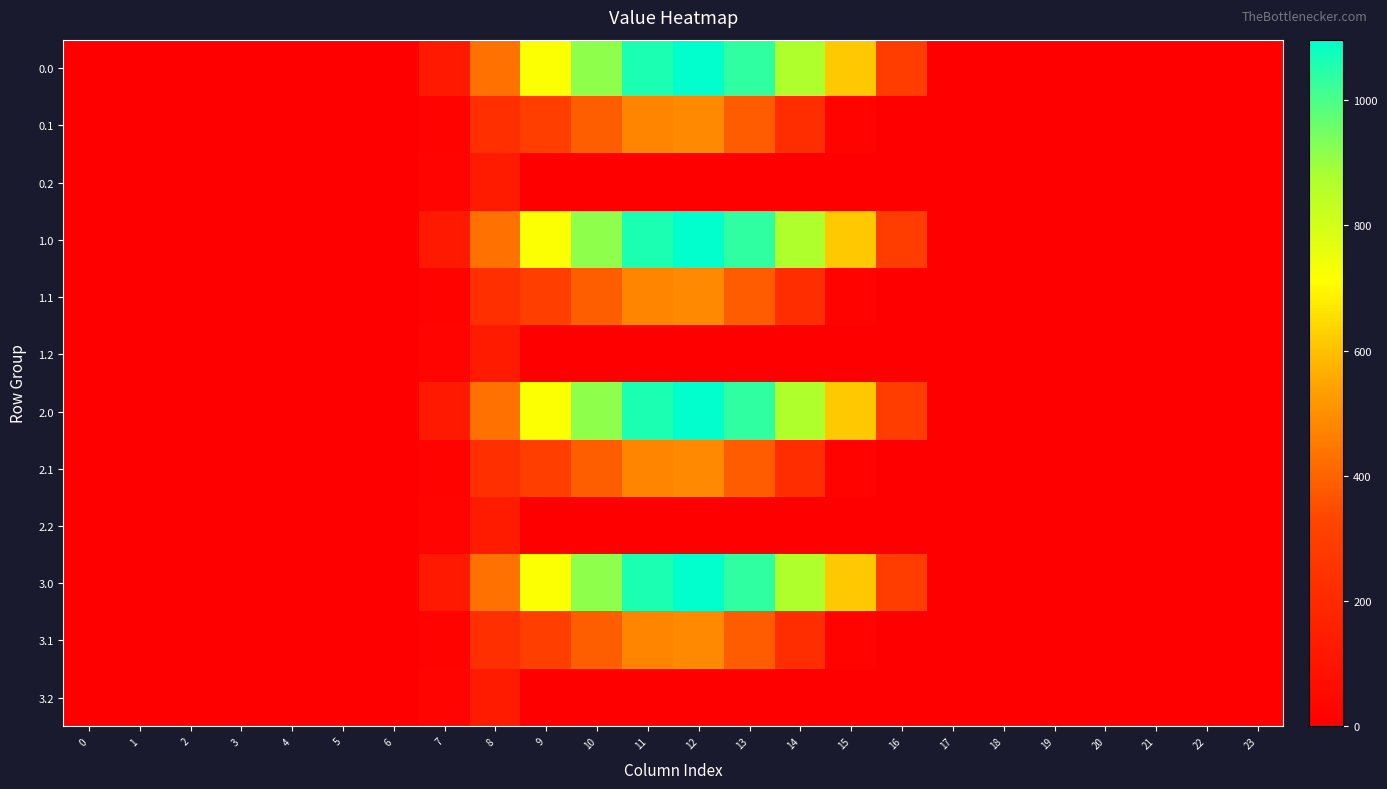

How many categories are shown in the chart?

24